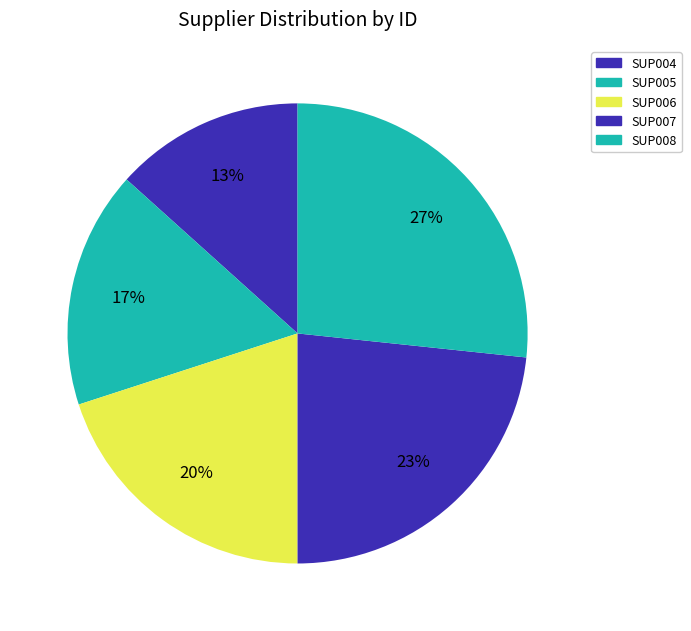

To the nearest percent, what is the average slice percentage?

20%